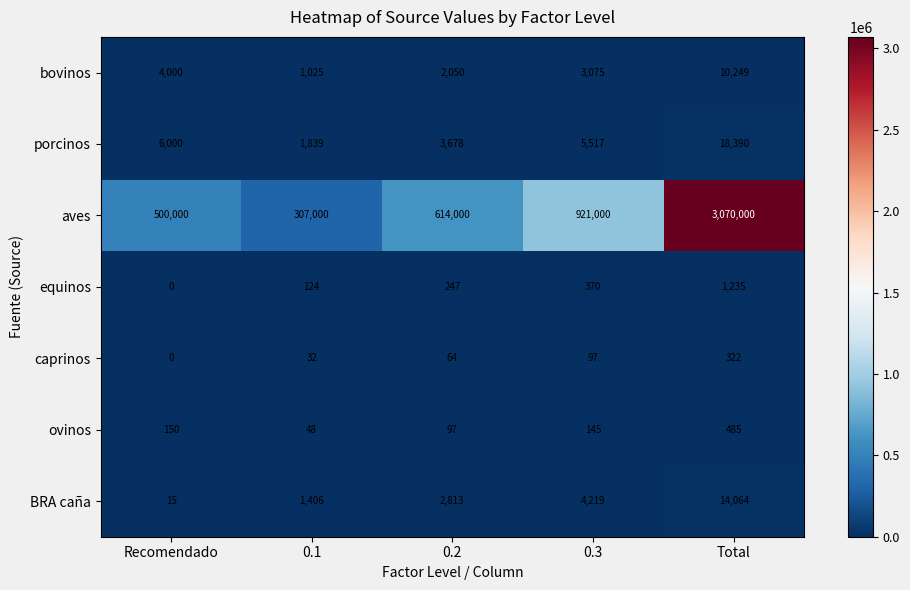

What is the maximum value for BRA caña?

14064